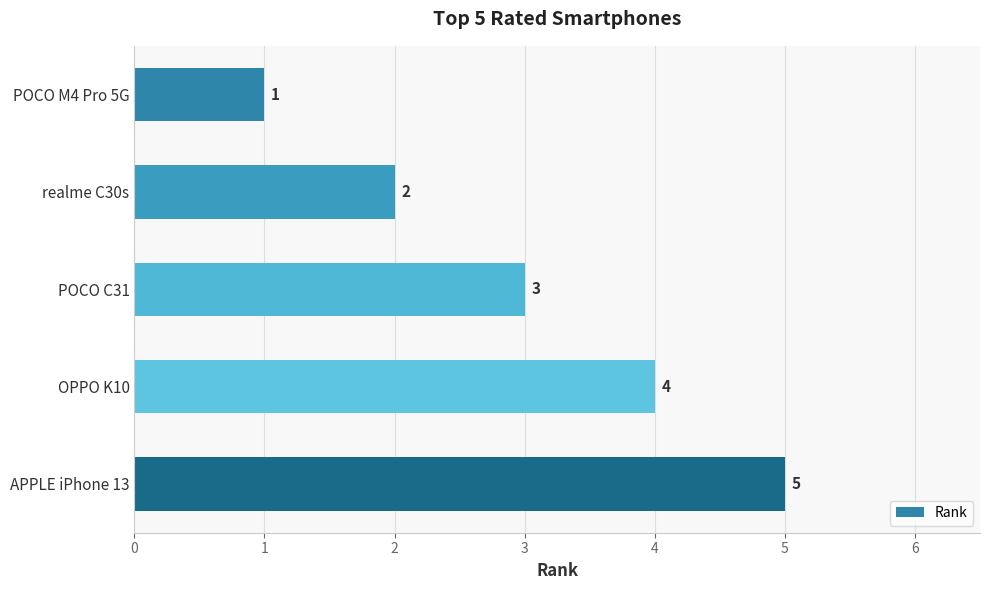

True or false: the data shows 1 at POCO M4 Pro 5G.

True